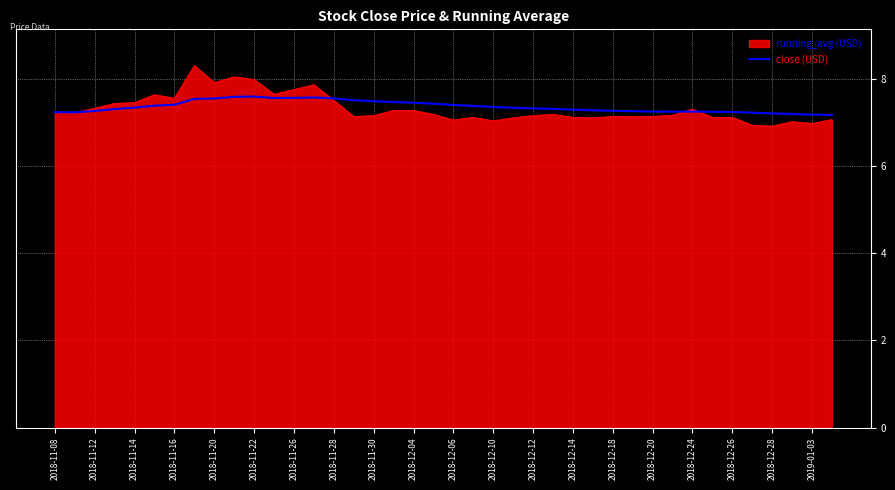

What is the smallest value displayed?

6.9